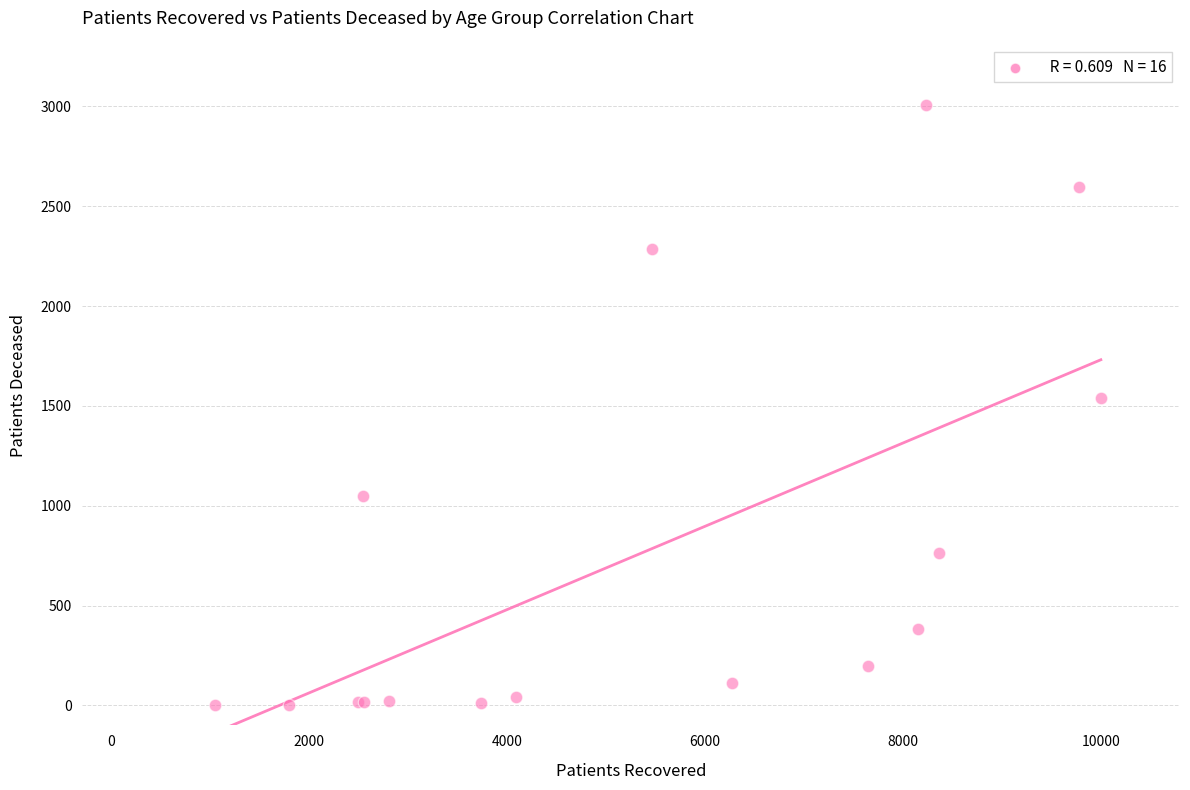

What Y value in the scatter plot is closest to 1505?

1542